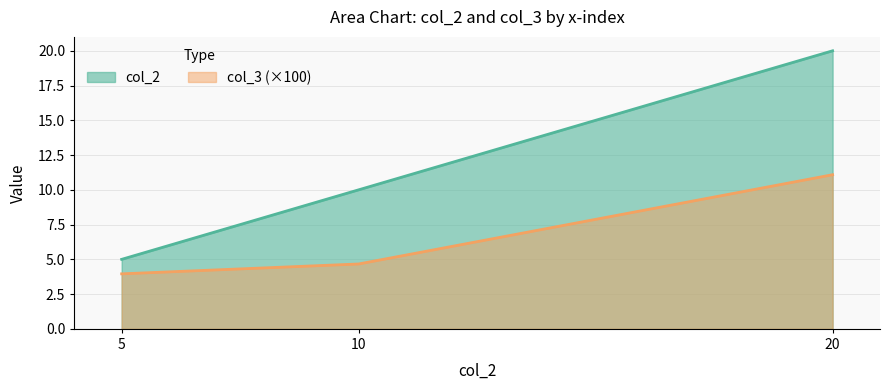

List the labels in order of col_3 value, smallest first.

5, 10, 20